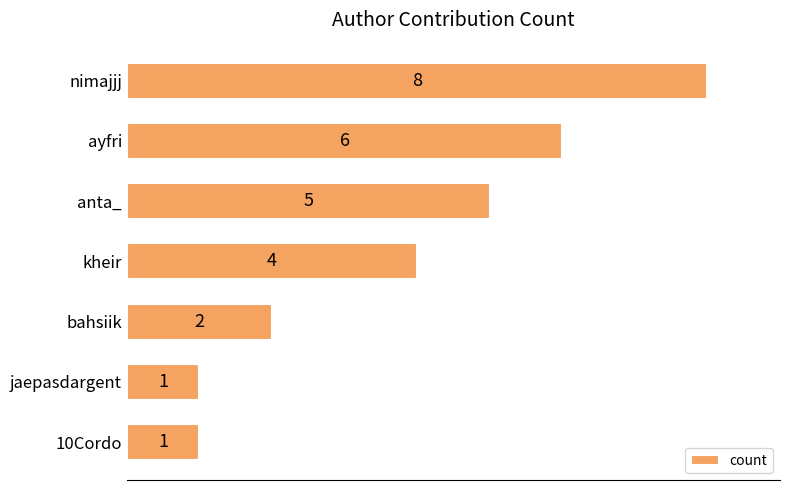

How many categories are shown in the chart?

7